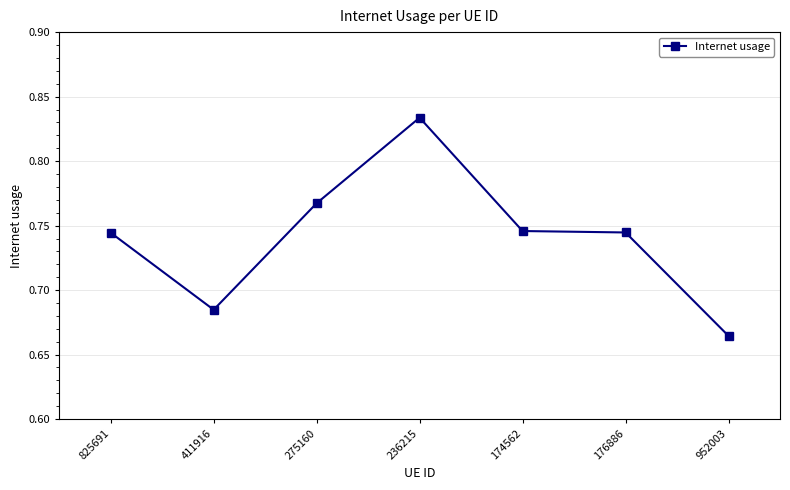

At which category does the data reach its first local peak?

236215